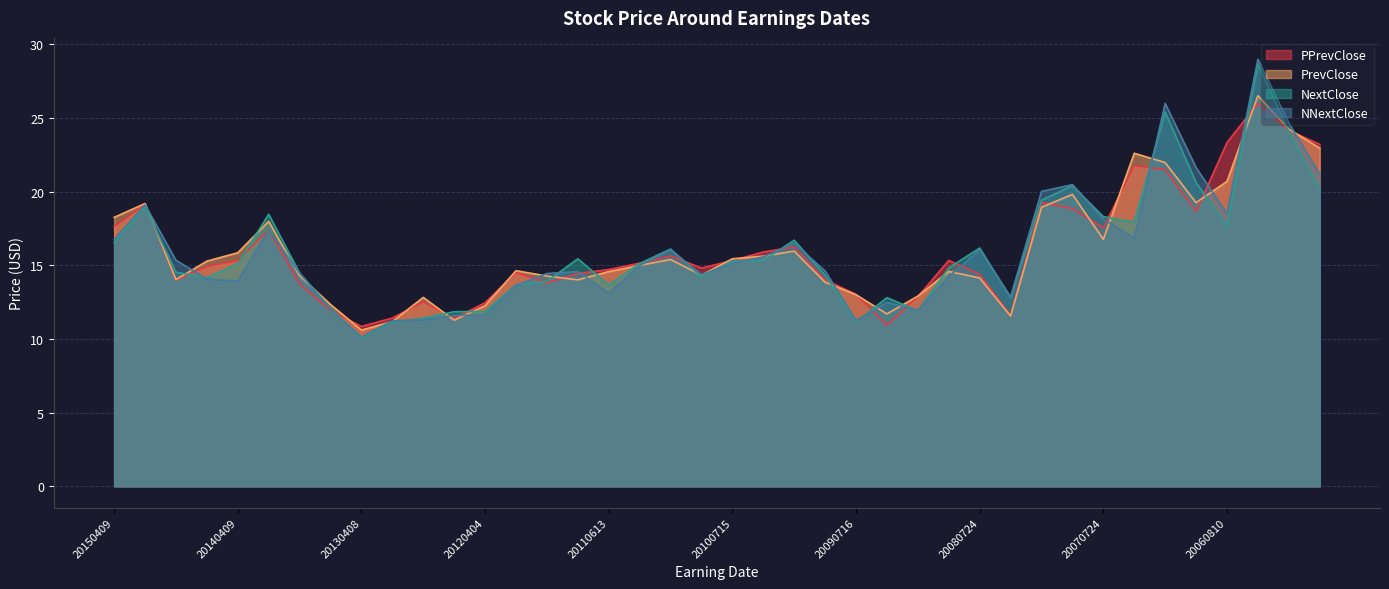

The value of NNextClose at 20091006 is 24.1. True or false?

False